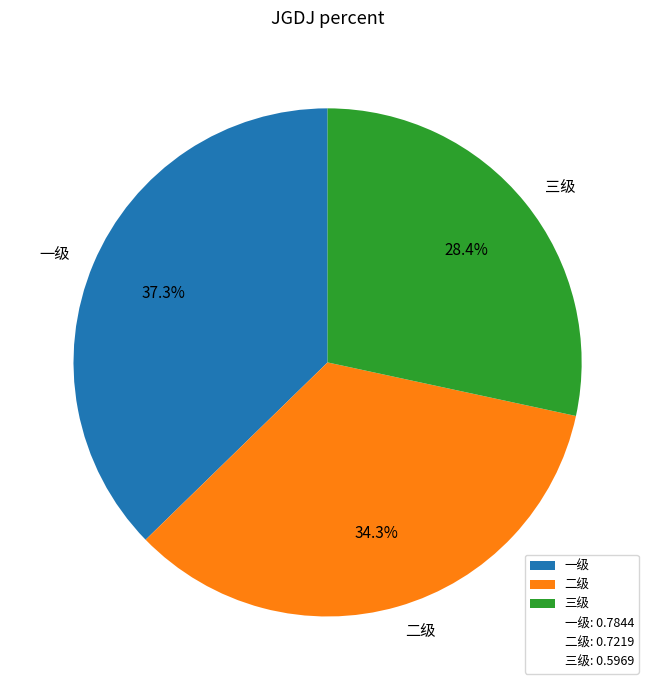

What percentage is the 三级 slice, to the nearest percent?

28%